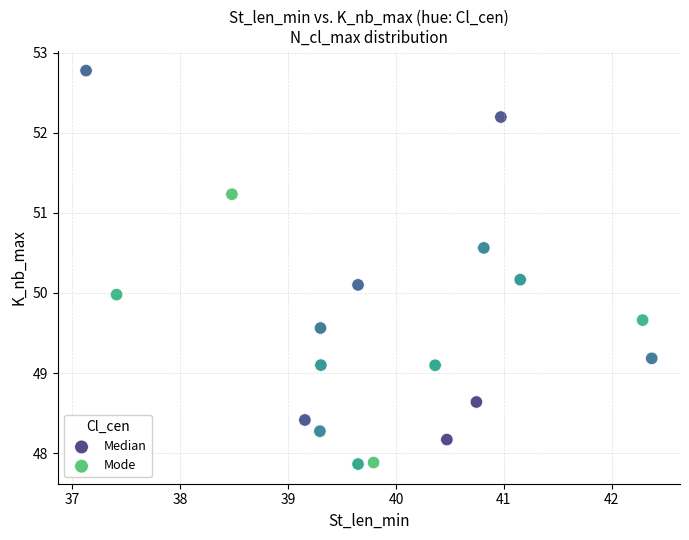

Which series has the largest Y range (max minus min)?

Mode